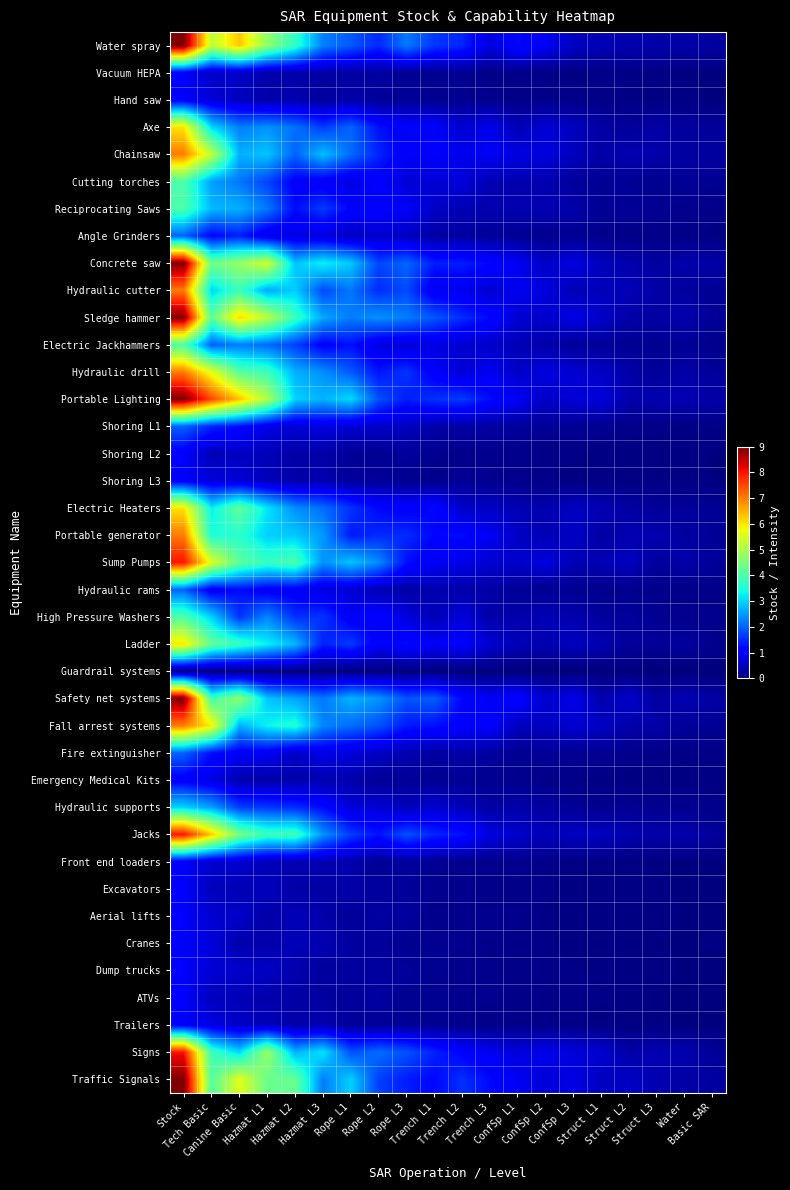

Which series has the largest total across all categories?

Portable Lighting